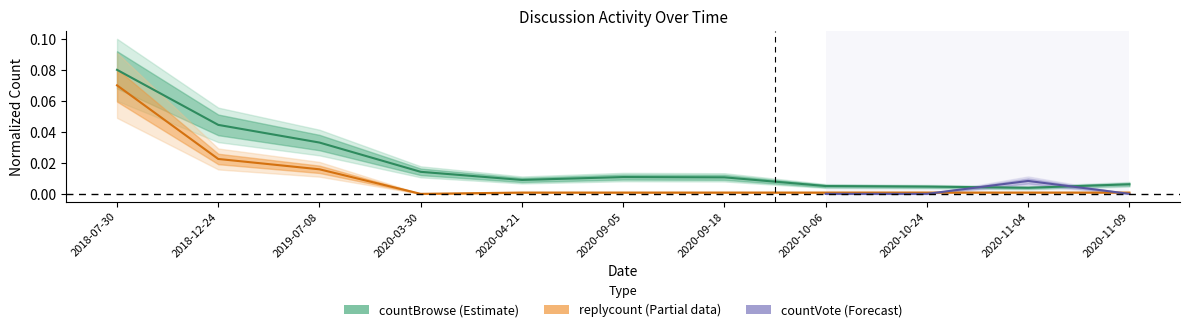

At how many categories does at least one series exceed 0?

11